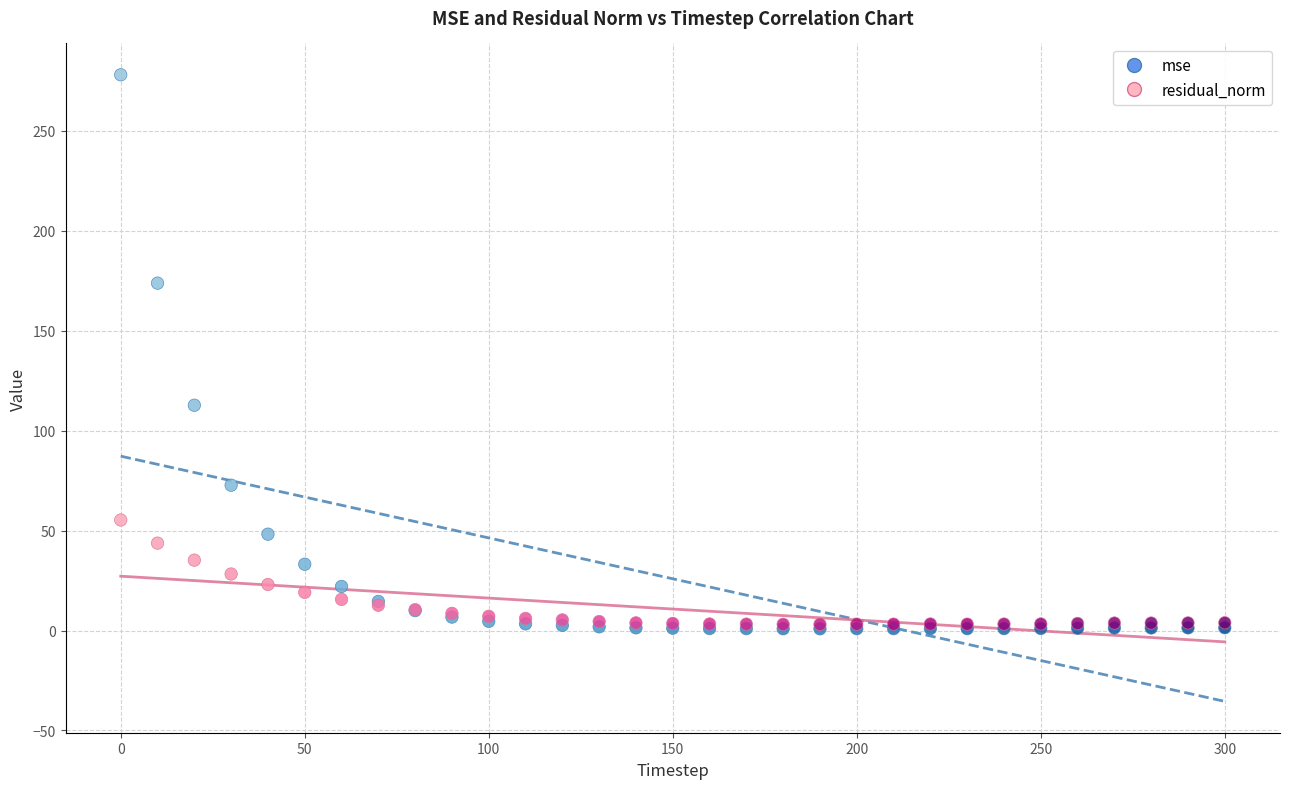

Which series has the largest Y range (max minus min)?

mse